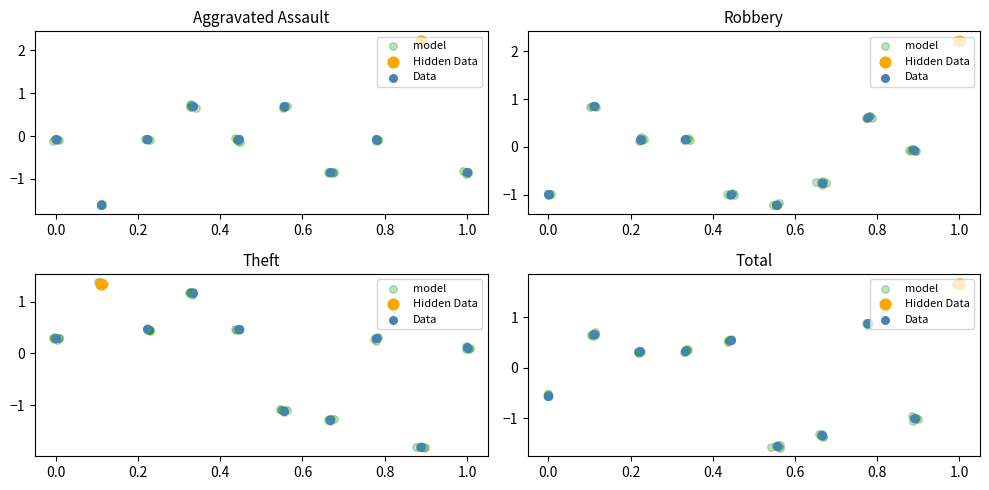

Which series contains the lowest Y value?

model